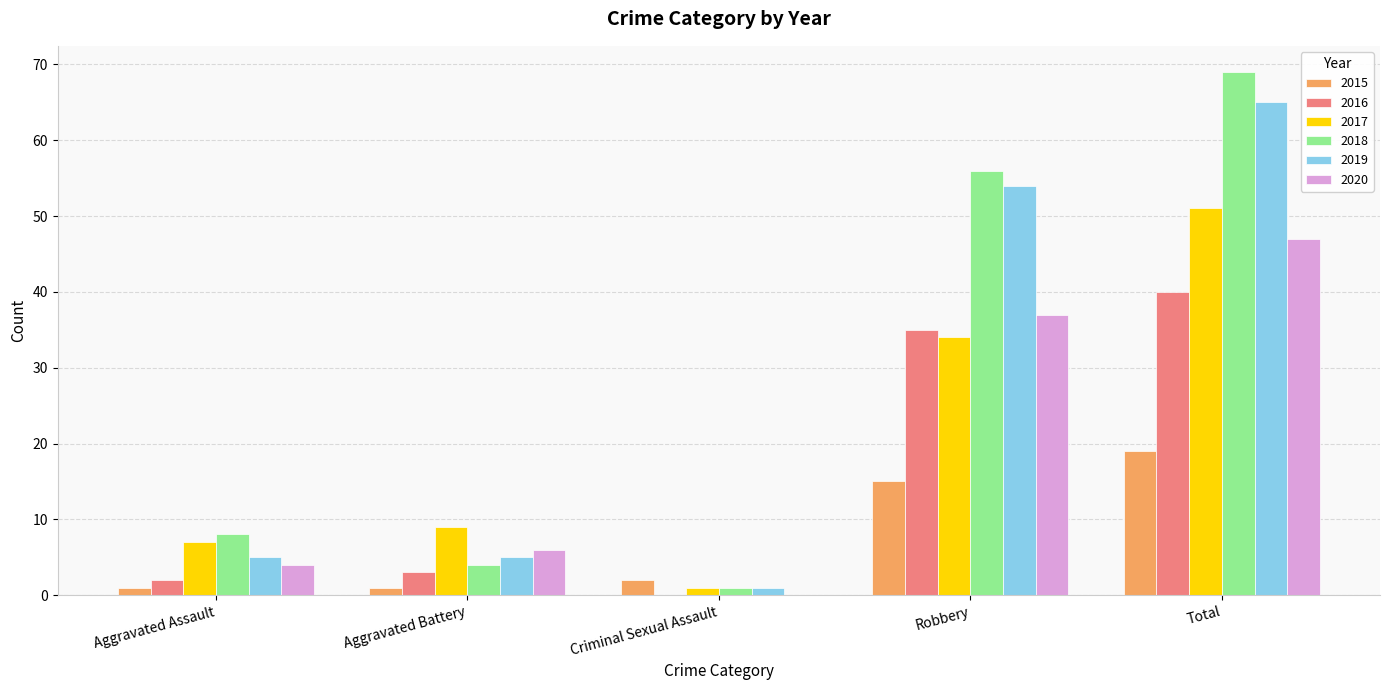

At which category is the sum across all series the highest?

Total